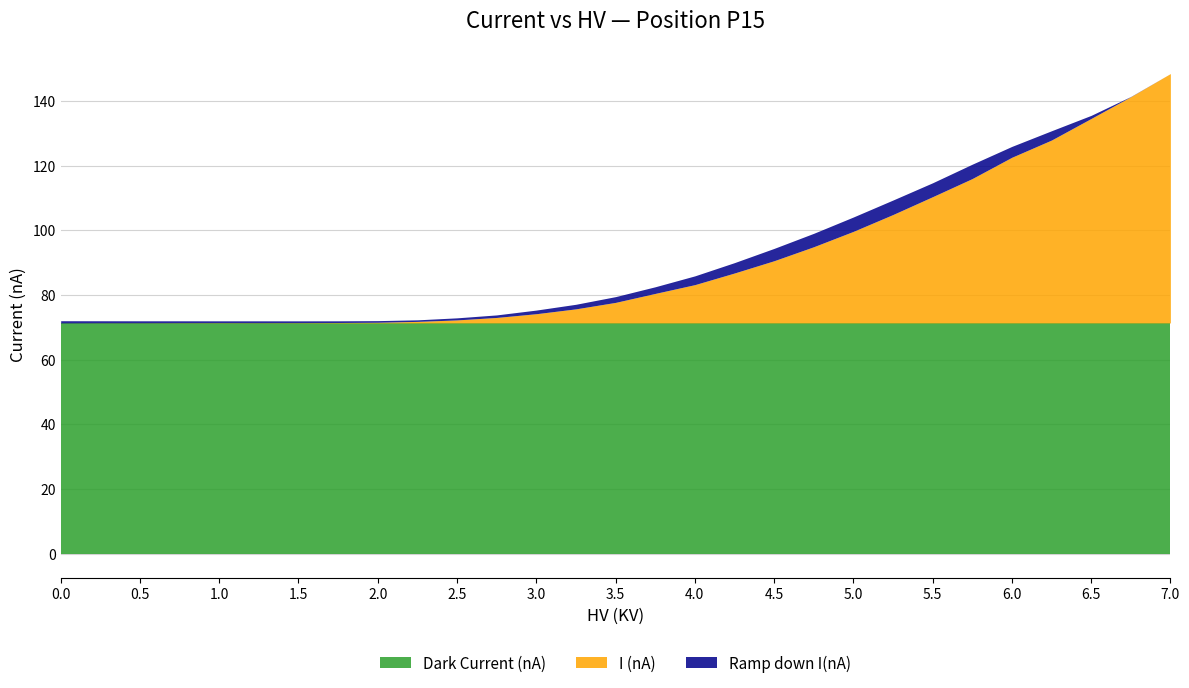

True or false: Dark Current (nA) and Ramp down I(nA) intersect in this chart.

False